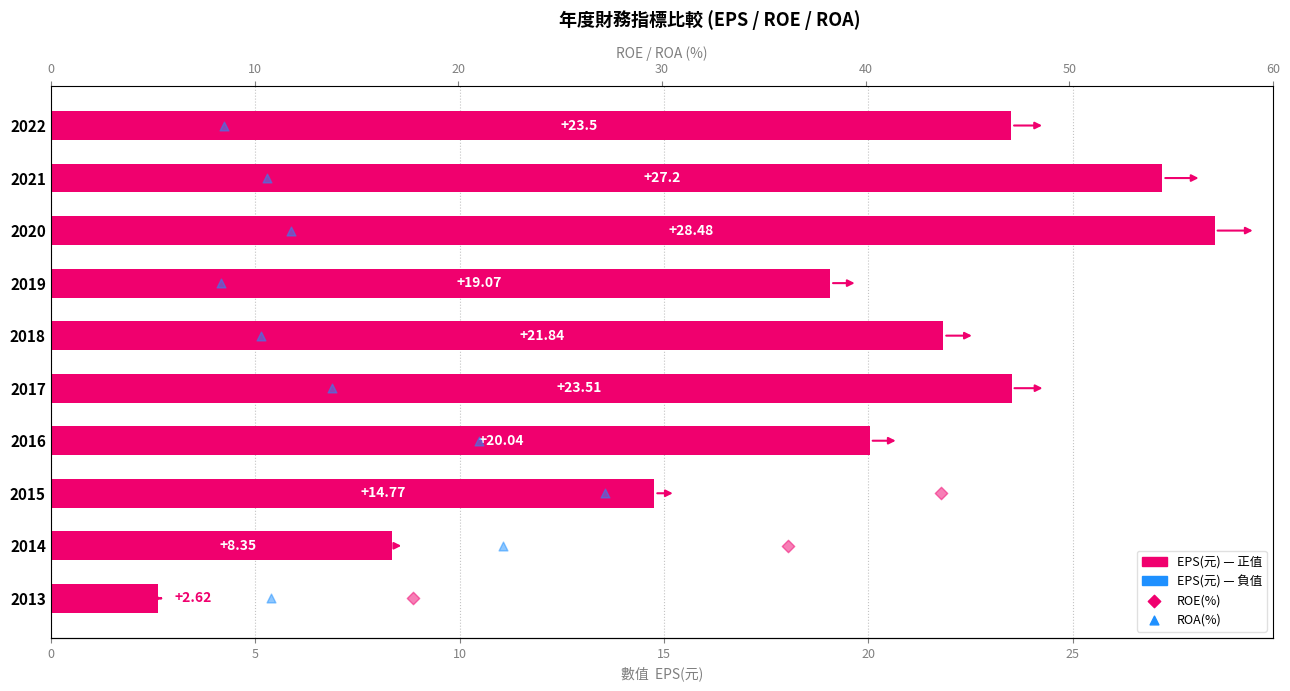

Which series has the widest spread of Y values?

EPS(元)